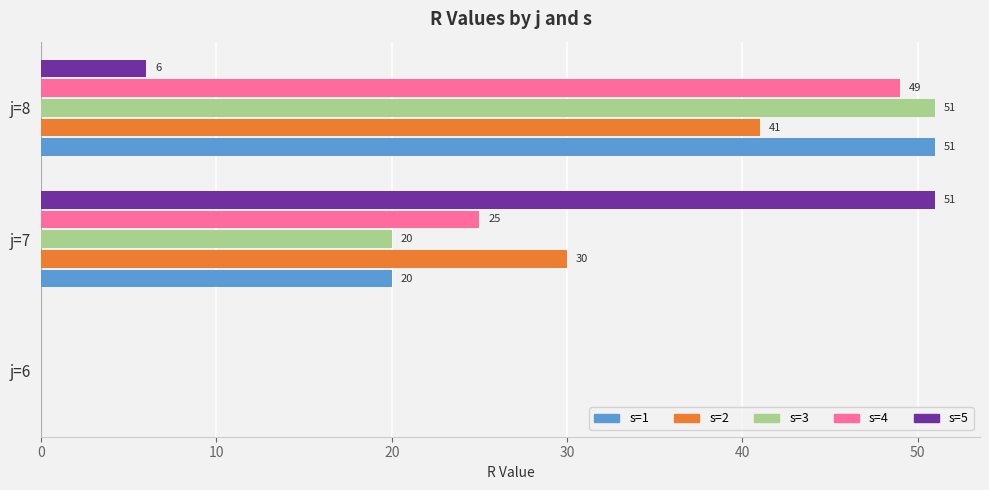

At which category is the sum across all series the highest?

j=8